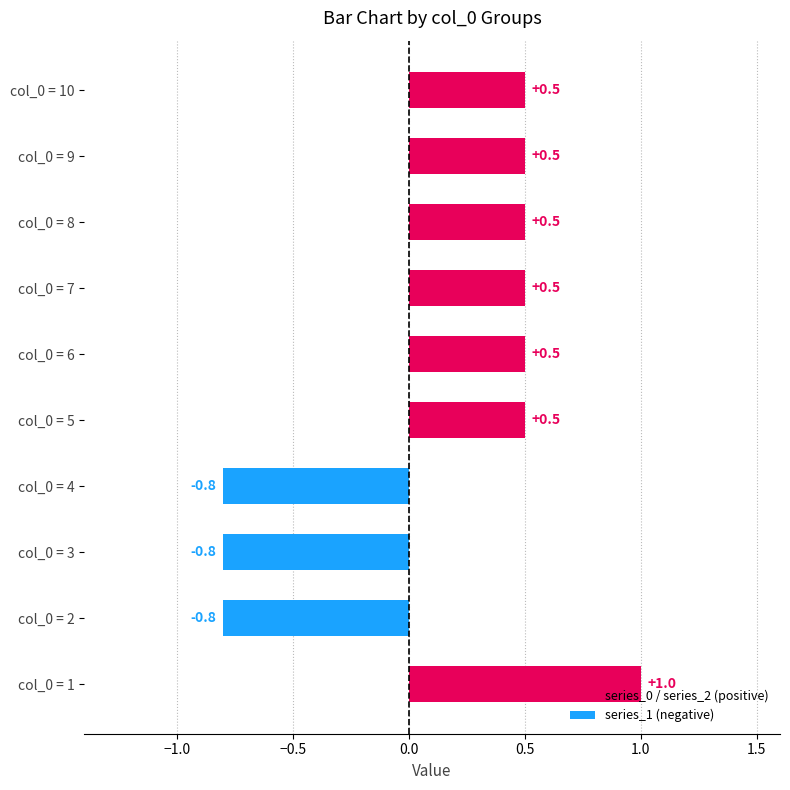

List the series in order of their peak value, highest first.

0, 1, 2